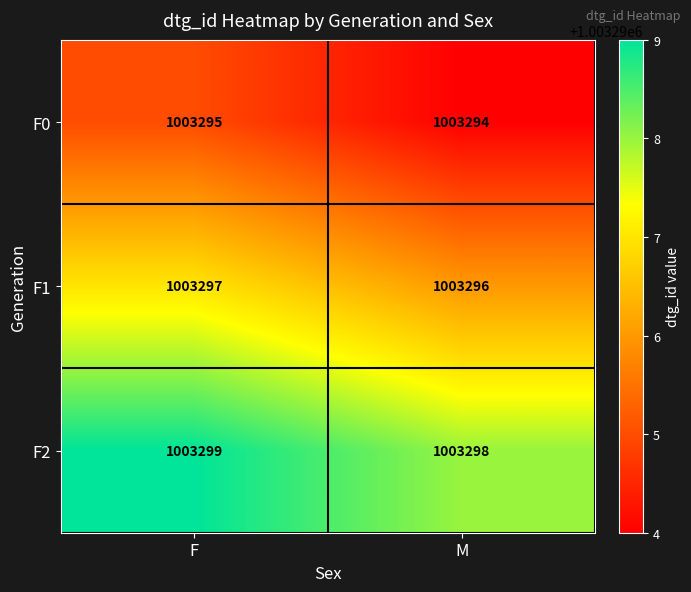

What is the spread (max minus min) of values at M?

4